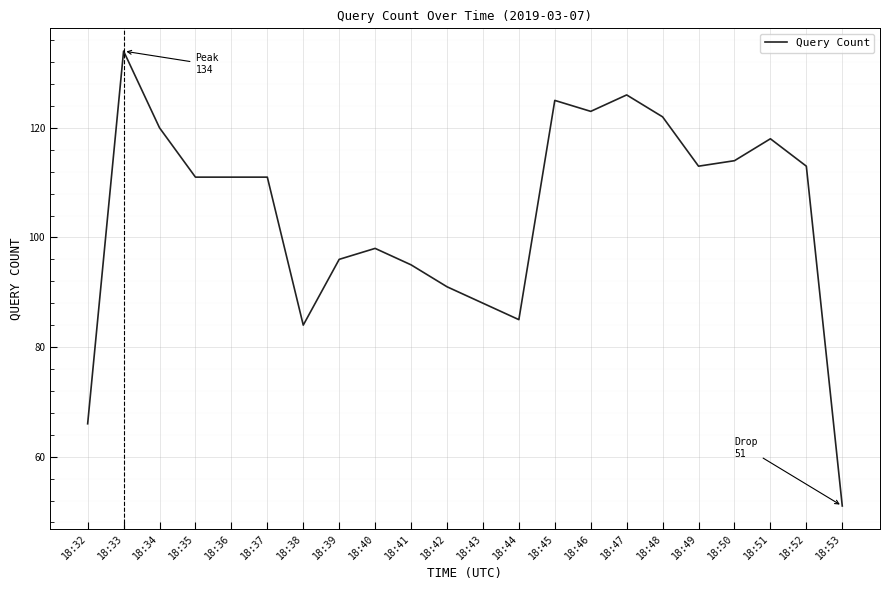

Reading left to right, transcribe all the data shown in this chart.

66	134	120	111	111	111	84	96	98	95	91	88	85	125	123	126	122	113	114	118	113	51